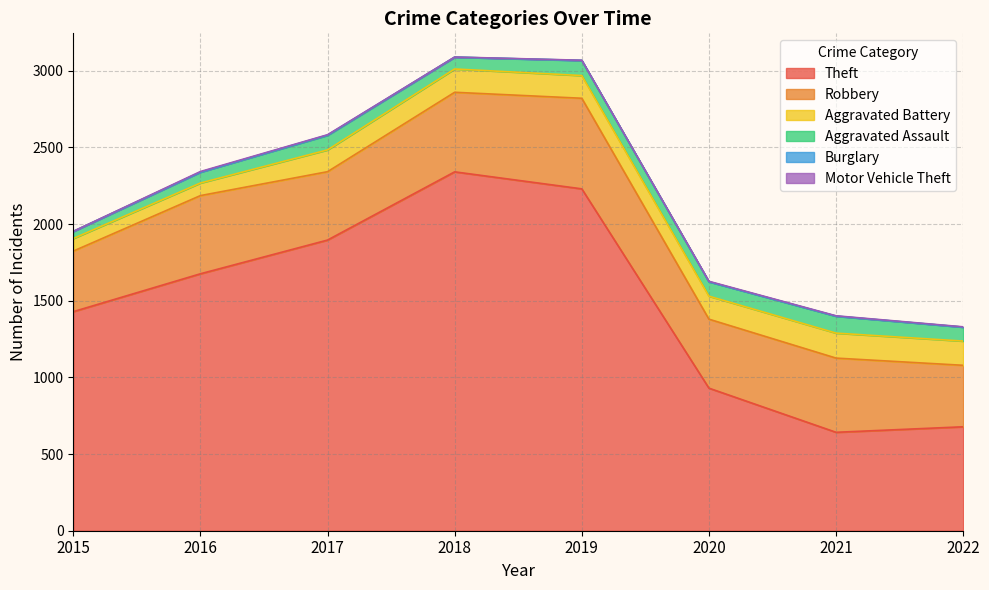

What is the difference between the second highest and second lowest values in the Aggravated Battery series?

76